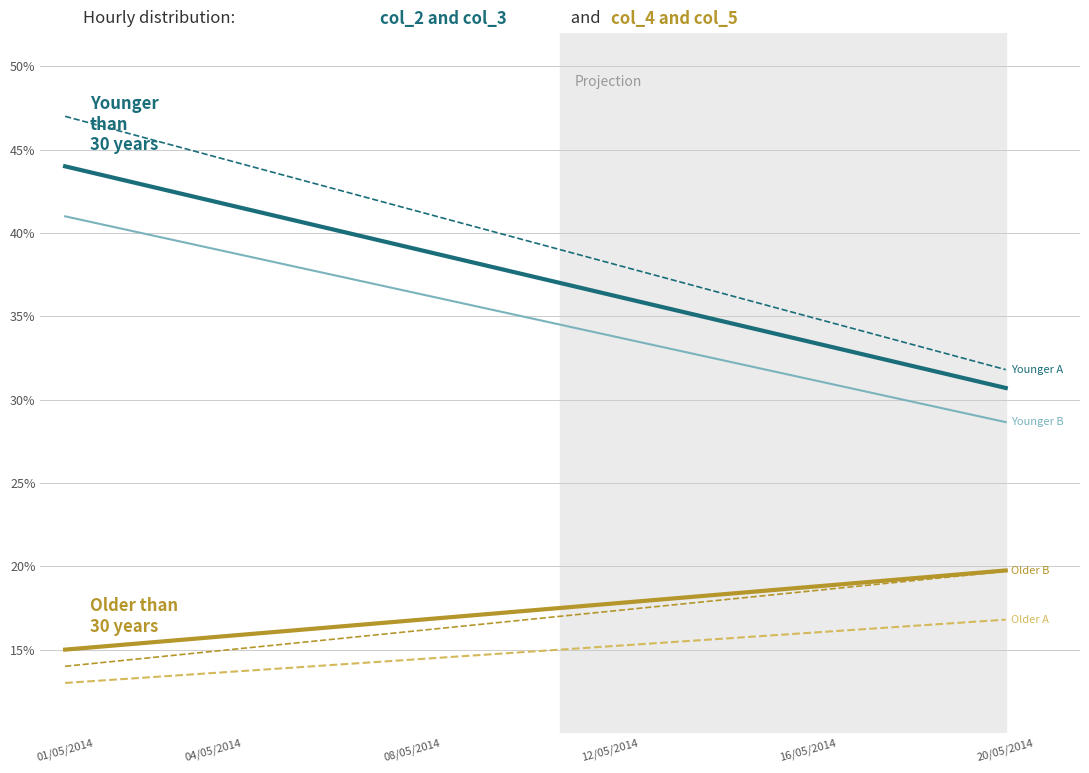

What is the minimum value shown in the chart?

13.0